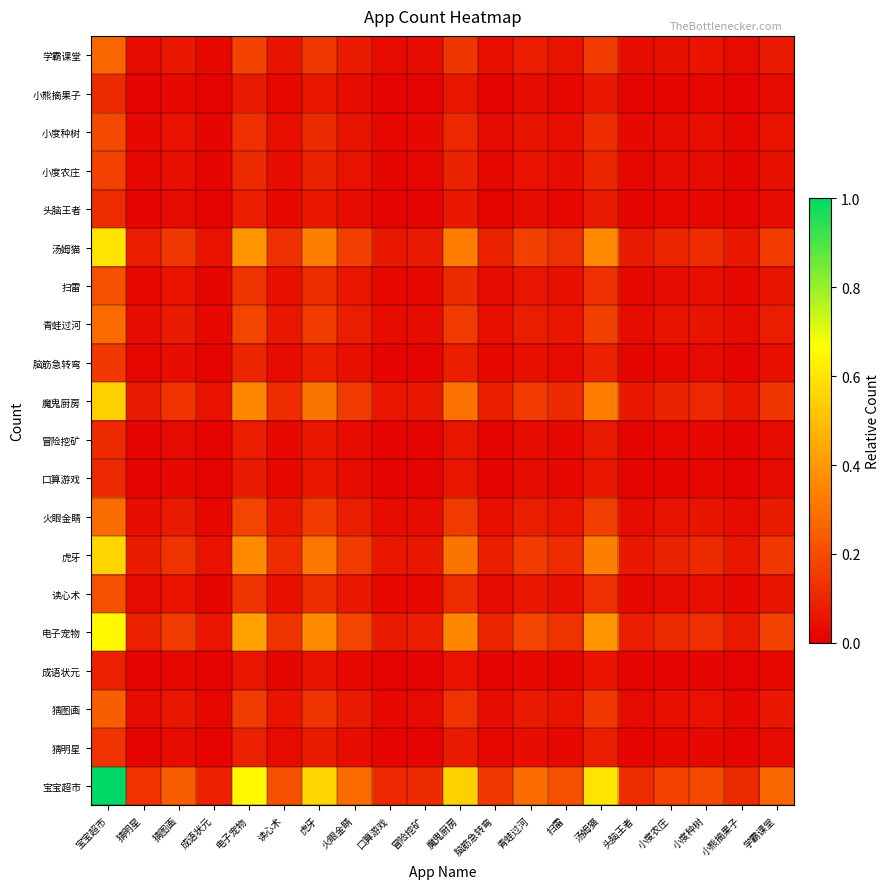

Reading right to left, what are all the values shown in this chart?

宝宝超市: 学霸课堂=0.3	小熊摘果子=0.1	小度种树=0.2	小度农庄=0.2	头脑王者=0.1	汤姆猫=0.6	扫雷=0.2	青蛙过河=0.3	脑筋急转弯=0.1	魔鬼厨房=0.5	冒险挖矿=0.1	口算游戏=0.1	火眼金睛=0.3	虎牙=0.6	读心术=0.2	电子宠物=0.6	成语状元=0.1	猜图画=0.2	猜明星=0.1	宝宝超市=1.0
猜明星: 学霸课堂=0.0	小熊摘果子=0.0	小度种树=0.0	小度农庄=0.0	头脑王者=0.0	汤姆猫=0.1	扫雷=0.0	青蛙过河=0.0	脑筋急转弯=0.0	魔鬼厨房=0.1	冒险挖矿=0.0	口算游戏=0.0	火眼金睛=0.0	虎牙=0.1	读心术=0.0	电子宠物=0.1	成语状元=0.0	猜图画=0.0	猜明星=0.0	宝宝超市=0.1
猜图画: 学霸课堂=0.1	小熊摘果子=0.0	小度种树=0.0	小度农庄=0.0	头脑王者=0.0	汤姆猫=0.1	扫雷=0.1	青蛙过河=0.1	脑筋急转弯=0.0	魔鬼厨房=0.1	冒险挖矿=0.0	口算游戏=0.0	火眼金睛=0.1	虎牙=0.1	读心术=0.1	电子宠物=0.2	成语状元=0.0	猜图画=0.1	猜明星=0.0	宝宝超市=0.2
成语状元: 学霸课堂=0.0	小熊摘果子=0.0	小度种树=0.0	小度农庄=0.0	头脑王者=0.0	汤姆猫=0.1	扫雷=0.0	青蛙过河=0.0	脑筋急转弯=0.0	魔鬼厨房=0.0	冒险挖矿=0.0	口算游戏=0.0	火眼金睛=0.0	虎牙=0.0	读心术=0.0	电子宠物=0.1	成语状元=0.0	猜图画=0.0	猜明星=0.0	宝宝超市=0.1
电子宠物: 学霸课堂=0.2	小熊摘果子=0.1	小度种树=0.1	小度农庄=0.1	头脑王者=0.1	汤姆猫=0.4	扫雷=0.1	青蛙过河=0.2	脑筋急转弯=0.1	魔鬼厨房=0.4	冒险挖矿=0.1	口算游戏=0.1	火眼金睛=0.2	虎牙=0.4	读心术=0.1	电子宠物=0.4	成语状元=0.1	猜图画=0.2	猜明星=0.1	宝宝超市=0.6
读心术: 学霸课堂=0.1	小熊摘果子=0.0	小度种树=0.0	小度农庄=0.0	头脑王者=0.0	汤姆猫=0.1	扫雷=0.0	青蛙过河=0.1	脑筋急转弯=0.0	魔鬼厨房=0.1	冒险挖矿=0.0	口算游戏=0.0	火眼金睛=0.1	虎牙=0.1	读心术=0.0	电子宠物=0.1	成语状元=0.0	猜图画=0.1	猜明星=0.0	宝宝超市=0.2
虎牙: 学霸课堂=0.1	小熊摘果子=0.1	小度种树=0.1	小度农庄=0.1	头脑王者=0.1	汤姆猫=0.3	扫雷=0.1	青蛙过河=0.2	脑筋急转弯=0.1	魔鬼厨房=0.3	冒险挖矿=0.1	口算游戏=0.1	火眼金睛=0.2	虎牙=0.3	读心术=0.1	电子宠物=0.4	成语状元=0.0	猜图画=0.1	猜明星=0.1	宝宝超市=0.6
火眼金睛: 学霸课堂=0.1	小熊摘果子=0.0	小度种树=0.1	小度农庄=0.0	头脑王者=0.0	汤姆猫=0.2	扫雷=0.1	青蛙过河=0.1	脑筋急转弯=0.0	魔鬼厨房=0.2	冒险挖矿=0.0	口算游戏=0.0	火眼金睛=0.1	虎牙=0.2	读心术=0.1	电子宠物=0.2	成语状元=0.0	猜图画=0.1	猜明星=0.0	宝宝超市=0.3
口算游戏: 学霸课堂=0.0	小熊摘果子=0.0	小度种树=0.0	小度农庄=0.0	头脑王者=0.0	汤姆猫=0.1	扫雷=0.0	青蛙过河=0.0	脑筋急转弯=0.0	魔鬼厨房=0.1	冒险挖矿=0.0	口算游戏=0.0	火眼金睛=0.0	虎牙=0.1	读心术=0.0	电子宠物=0.1	成语状元=0.0	猜图画=0.0	猜明星=0.0	宝宝超市=0.1
冒险挖矿: 学霸课堂=0.0	小熊摘果子=0.0	小度种树=0.0	小度农庄=0.0	头脑王者=0.0	汤姆猫=0.1	扫雷=0.0	青蛙过河=0.0	脑筋急转弯=0.0	魔鬼厨房=0.1	冒险挖矿=0.0	口算游戏=0.0	火眼金睛=0.0	虎牙=0.1	读心术=0.0	电子宠物=0.1	成语状元=0.0	猜图画=0.0	猜明星=0.0	宝宝超市=0.1
魔鬼厨房: 学霸课堂=0.1	小熊摘果子=0.1	小度种树=0.1	小度农庄=0.1	头脑王者=0.1	汤姆猫=0.3	扫雷=0.1	青蛙过河=0.2	脑筋急转弯=0.1	魔鬼厨房=0.3	冒险挖矿=0.1	口算游戏=0.1	火眼金睛=0.2	虎牙=0.3	读心术=0.1	电子宠物=0.4	成语状元=0.0	猜图画=0.1	猜明星=0.1	宝宝超市=0.5
脑筋急转弯: 学霸课堂=0.0	小熊摘果子=0.0	小度种树=0.0	小度农庄=0.0	头脑王者=0.0	汤姆猫=0.1	扫雷=0.0	青蛙过河=0.0	脑筋急转弯=0.0	魔鬼厨房=0.1	冒险挖矿=0.0	口算游戏=0.0	火眼金睛=0.0	虎牙=0.1	读心术=0.0	电子宠物=0.1	成语状元=0.0	猜图画=0.0	猜明星=0.0	宝宝超市=0.1
青蛙过河: 学霸课堂=0.1	小熊摘果子=0.0	小度种树=0.1	小度农庄=0.0	头脑王者=0.0	汤姆猫=0.2	扫雷=0.1	青蛙过河=0.1	脑筋急转弯=0.0	魔鬼厨房=0.2	冒险挖矿=0.0	口算游戏=0.0	火眼金睛=0.1	虎牙=0.2	读心术=0.1	电子宠物=0.2	成语状元=0.0	猜图画=0.1	猜明星=0.0	宝宝超市=0.3
扫雷: 学霸课堂=0.1	小熊摘果子=0.0	小度种树=0.0	小度农庄=0.0	头脑王者=0.0	汤姆猫=0.1	扫雷=0.0	青蛙过河=0.1	脑筋急转弯=0.0	魔鬼厨房=0.1	冒险挖矿=0.0	口算游戏=0.0	火眼金睛=0.1	虎牙=0.1	读心术=0.0	电子宠物=0.1	成语状元=0.0	猜图画=0.1	猜明星=0.0	宝宝超市=0.2
汤姆猫: 学霸课堂=0.2	小熊摘果子=0.1	小度种树=0.1	小度农庄=0.1	头脑王者=0.1	汤姆猫=0.4	扫雷=0.1	青蛙过河=0.2	脑筋急转弯=0.1	魔鬼厨房=0.3	冒险挖矿=0.1	口算游戏=0.1	火眼金睛=0.2	虎牙=0.3	读心术=0.1	电子宠物=0.4	成语状元=0.1	猜图画=0.1	猜明星=0.1	宝宝超市=0.6
头脑王者: 学霸课堂=0.0	小熊摘果子=0.0	小度种树=0.0	小度农庄=0.0	头脑王者=0.0	汤姆猫=0.1	扫雷=0.0	青蛙过河=0.0	脑筋急转弯=0.0	魔鬼厨房=0.1	冒险挖矿=0.0	口算游戏=0.0	火眼金睛=0.0	虎牙=0.1	读心术=0.0	电子宠物=0.1	成语状元=0.0	猜图画=0.0	猜明星=0.0	宝宝超市=0.1
小度农庄: 学霸课堂=0.0	小熊摘果子=0.0	小度种树=0.0	小度农庄=0.0	头脑王者=0.0	汤姆猫=0.1	扫雷=0.0	青蛙过河=0.0	脑筋急转弯=0.0	魔鬼厨房=0.1	冒险挖矿=0.0	口算游戏=0.0	火眼金睛=0.0	虎牙=0.1	读心术=0.0	电子宠物=0.1	成语状元=0.0	猜图画=0.0	猜明星=0.0	宝宝超市=0.2
小度种树: 学霸课堂=0.1	小熊摘果子=0.0	小度种树=0.0	小度农庄=0.0	头脑王者=0.0	汤姆猫=0.1	扫雷=0.0	青蛙过河=0.1	脑筋急转弯=0.0	魔鬼厨房=0.1	冒险挖矿=0.0	口算游戏=0.0	火眼金睛=0.1	虎牙=0.1	读心术=0.0	电子宠物=0.1	成语状元=0.0	猜图画=0.0	猜明星=0.0	宝宝超市=0.2
小熊摘果子: 学霸课堂=0.0	小熊摘果子=0.0	小度种树=0.0	小度农庄=0.0	头脑王者=0.0	汤姆猫=0.1	扫雷=0.0	青蛙过河=0.0	脑筋急转弯=0.0	魔鬼厨房=0.1	冒险挖矿=0.0	口算游戏=0.0	火眼金睛=0.0	虎牙=0.1	读心术=0.0	电子宠物=0.1	成语状元=0.0	猜图画=0.0	猜明星=0.0	宝宝超市=0.1
学霸课堂: 学霸课堂=0.1	小熊摘果子=0.0	小度种树=0.1	小度农庄=0.0	头脑王者=0.0	汤姆猫=0.2	扫雷=0.1	青蛙过河=0.1	脑筋急转弯=0.0	魔鬼厨房=0.1	冒险挖矿=0.0	口算游戏=0.0	火眼金睛=0.1	虎牙=0.1	读心术=0.1	电子宠物=0.2	成语状元=0.0	猜图画=0.1	猜明星=0.0	宝宝超市=0.3